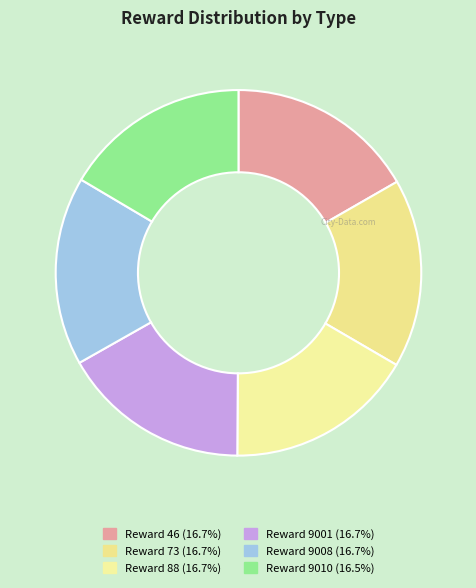

Count the number of slices in the pie.

6